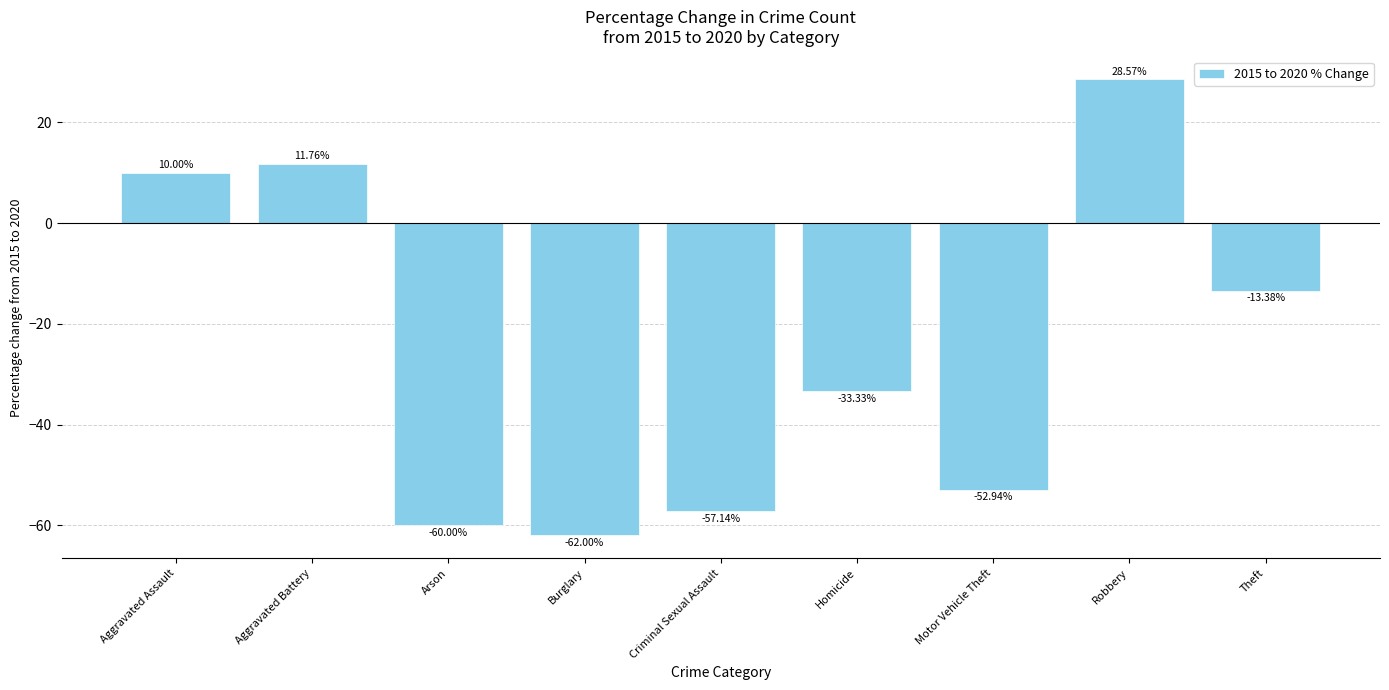

List the labels in order of value, largest first.

Robbery, Aggravated Battery, Aggravated Assault, Theft, Homicide, Motor Vehicle Theft, Criminal Sexual Assault, Arson, Burglary